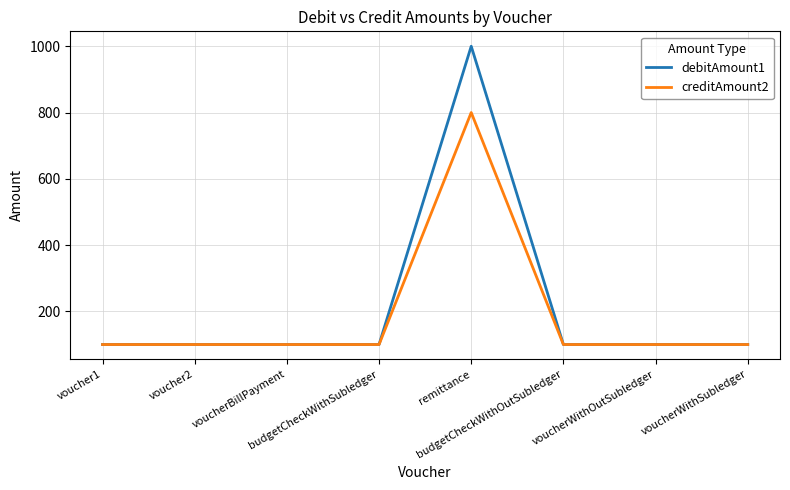

Which series has the largest range (max minus min)?

debitAmount1